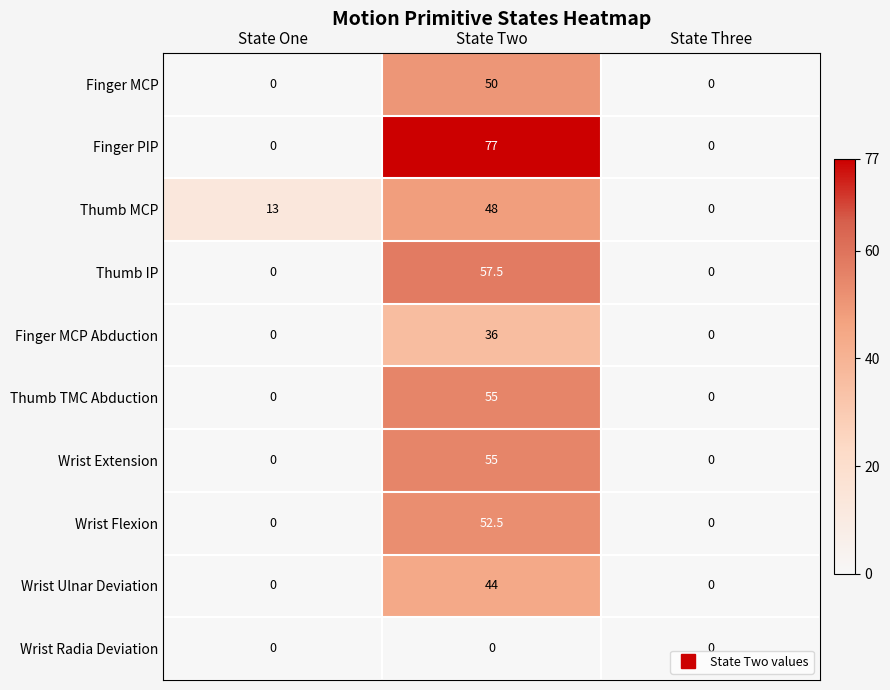

What is the spread (max minus min) of values at State Two?

77.0